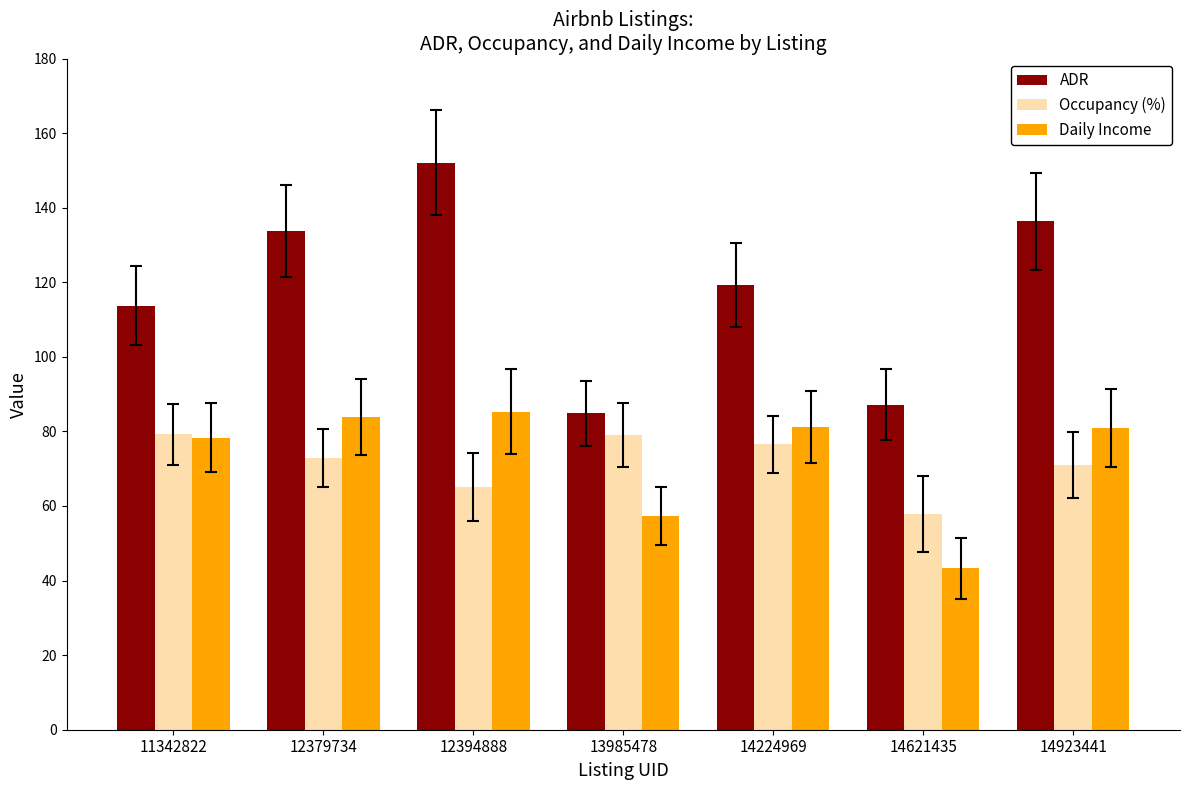

True or false: ADR has a value of 78.9 at 12379734.

False